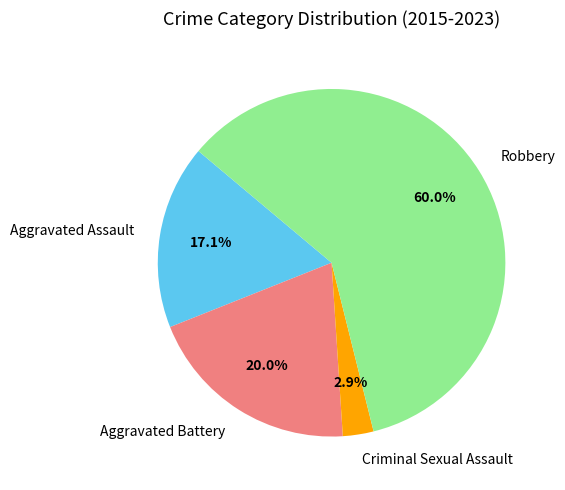

Rank the categories by value from lowest to highest.

Criminal Sexual Assault, Aggravated Assault, Aggravated Battery, Robbery